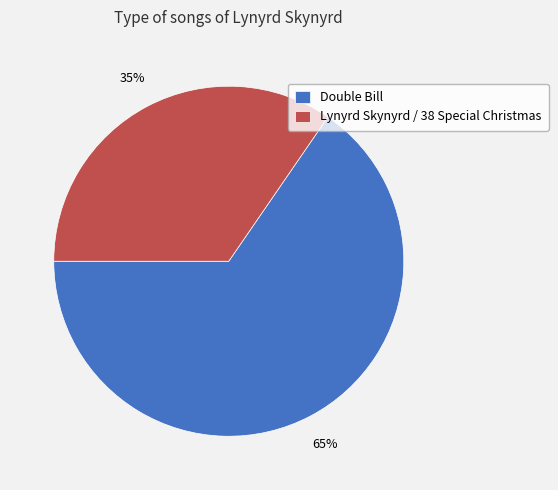

Is there any slice that represents more than half of the pie?

Yes